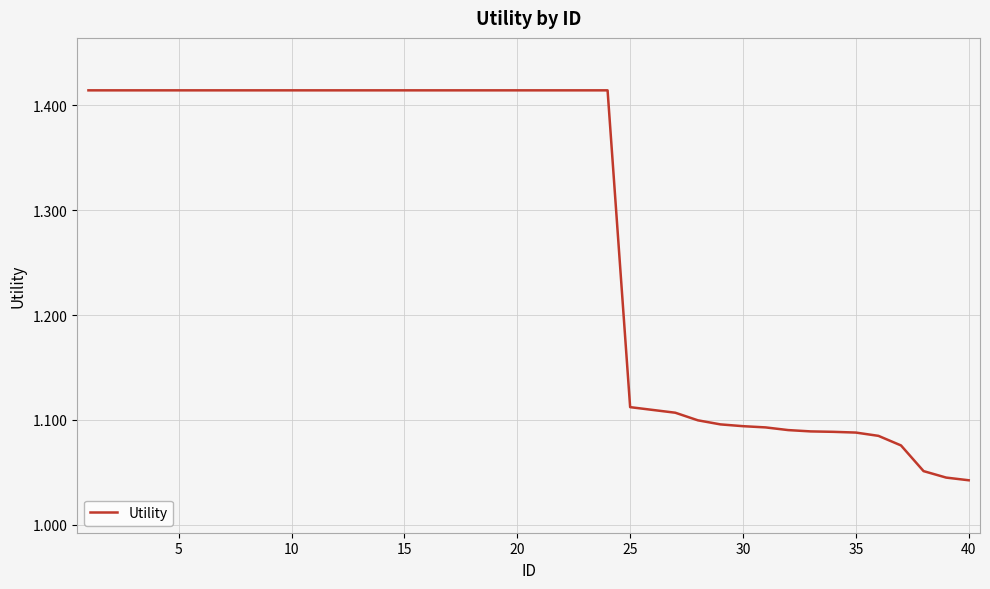

What is the difference between the maximum and second lowest values?

0.4